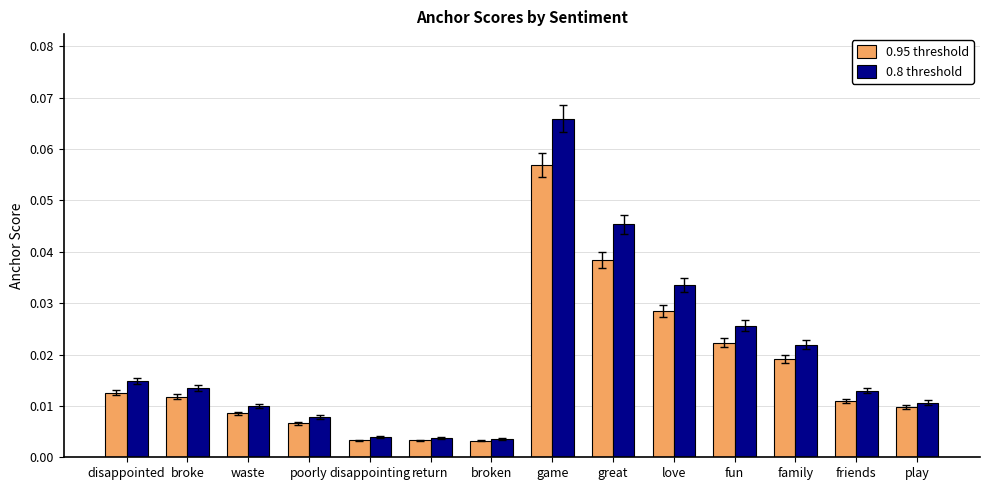

List the series in order of their overall mean, lowest first.

0.95 threshold, 0.8 threshold